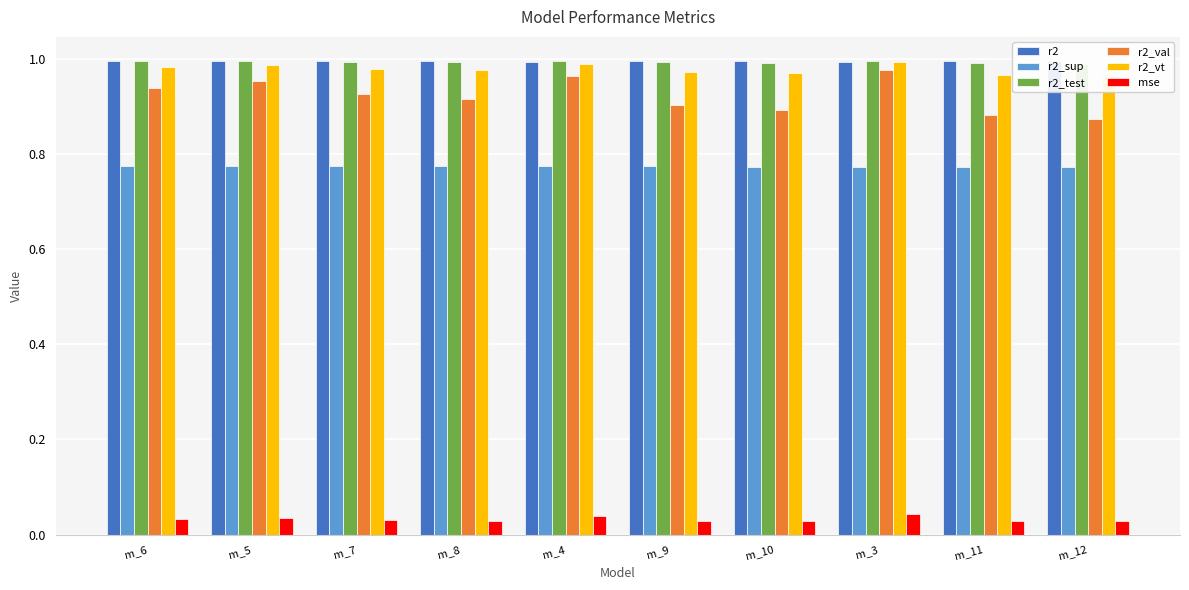

What is the value of the r2 bar at the 1st from the left?

1.0